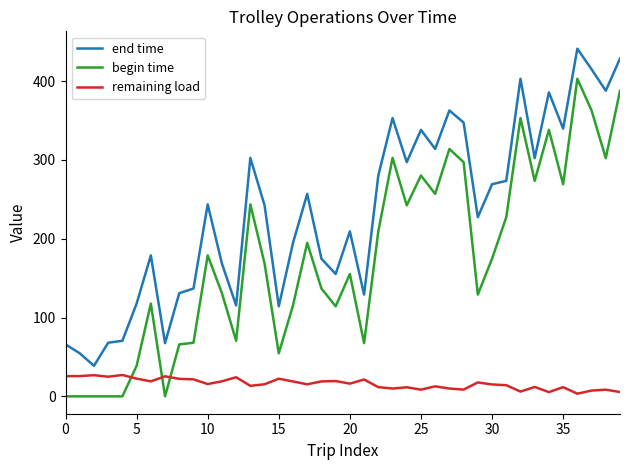

What is the maximum value for end time?

441.1